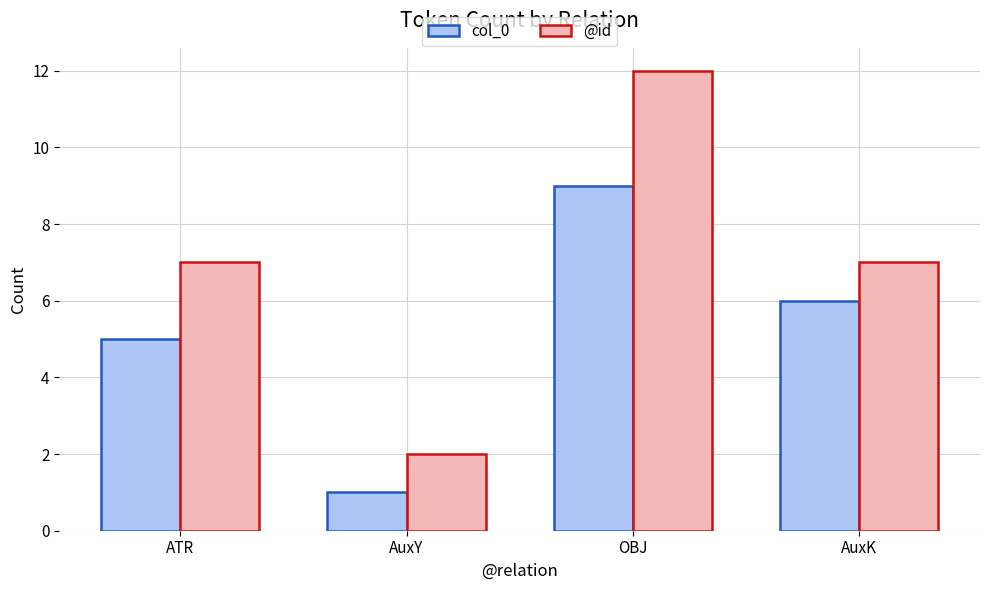

How many groups of bars are there?

4